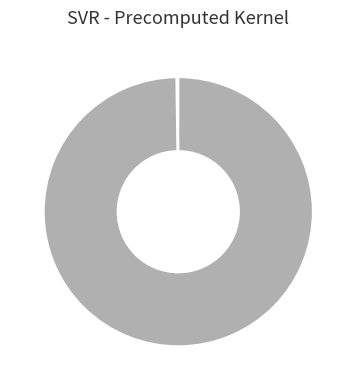

Is there any slice that represents more than half of the pie?

Yes